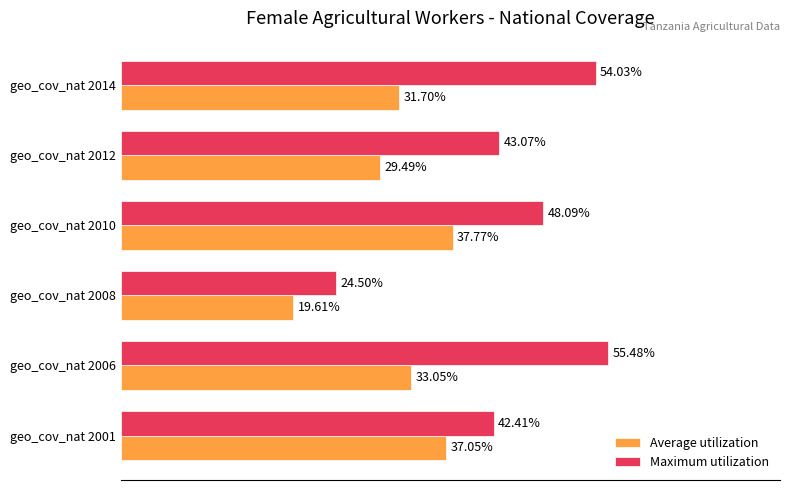

Rank the series by their average value, from highest to lowest.

Maximum utilization, Average utilization